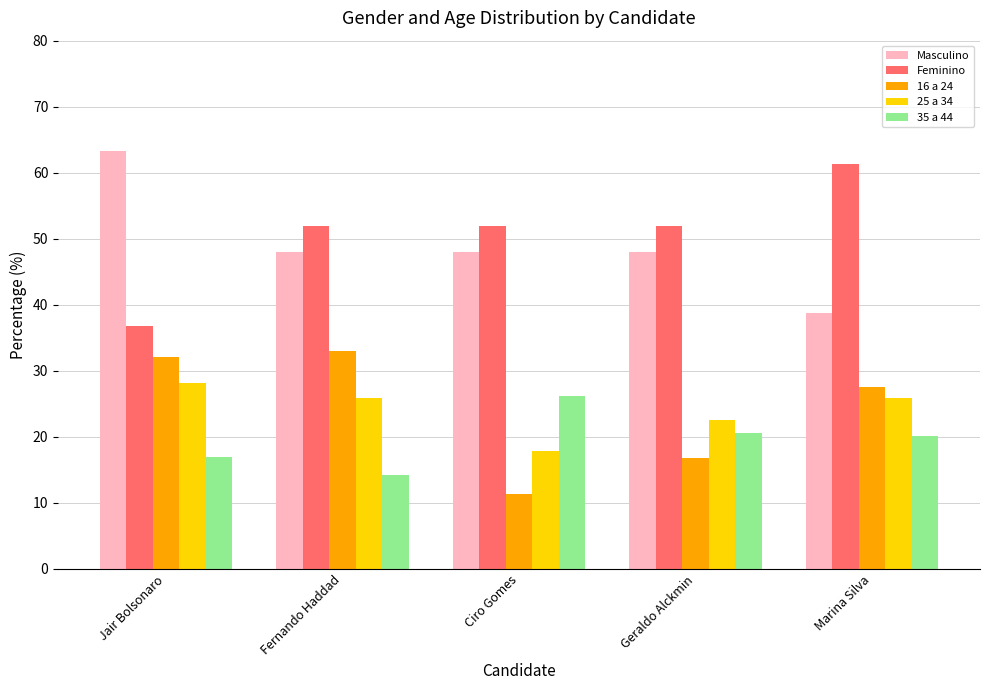

What is the sum of the 16 a 24 values at Jair Bolsonaro and Marina Silva?

59.7